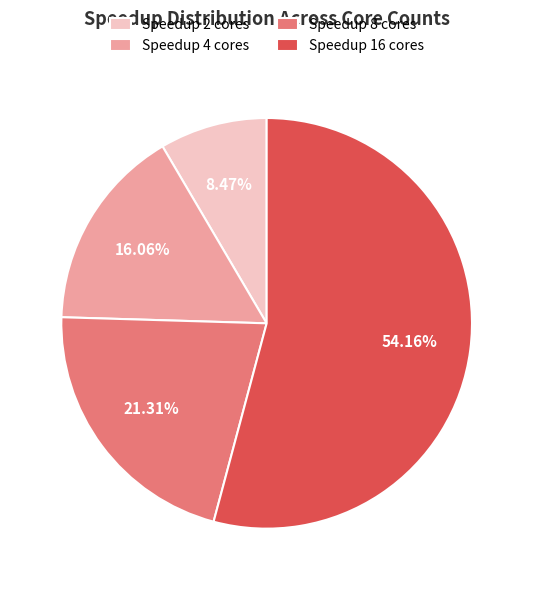

What is the total percentage of Speedup 4 cores and Speedup 16 cores?

70.2%